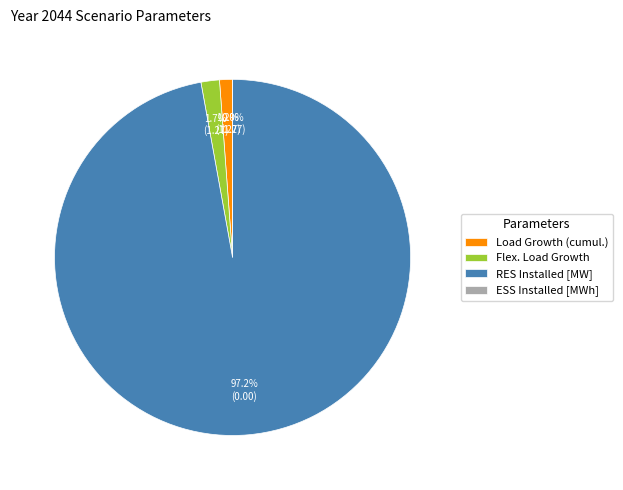

To the nearest percent, what portion does Flex. Load Growth represent?

2%